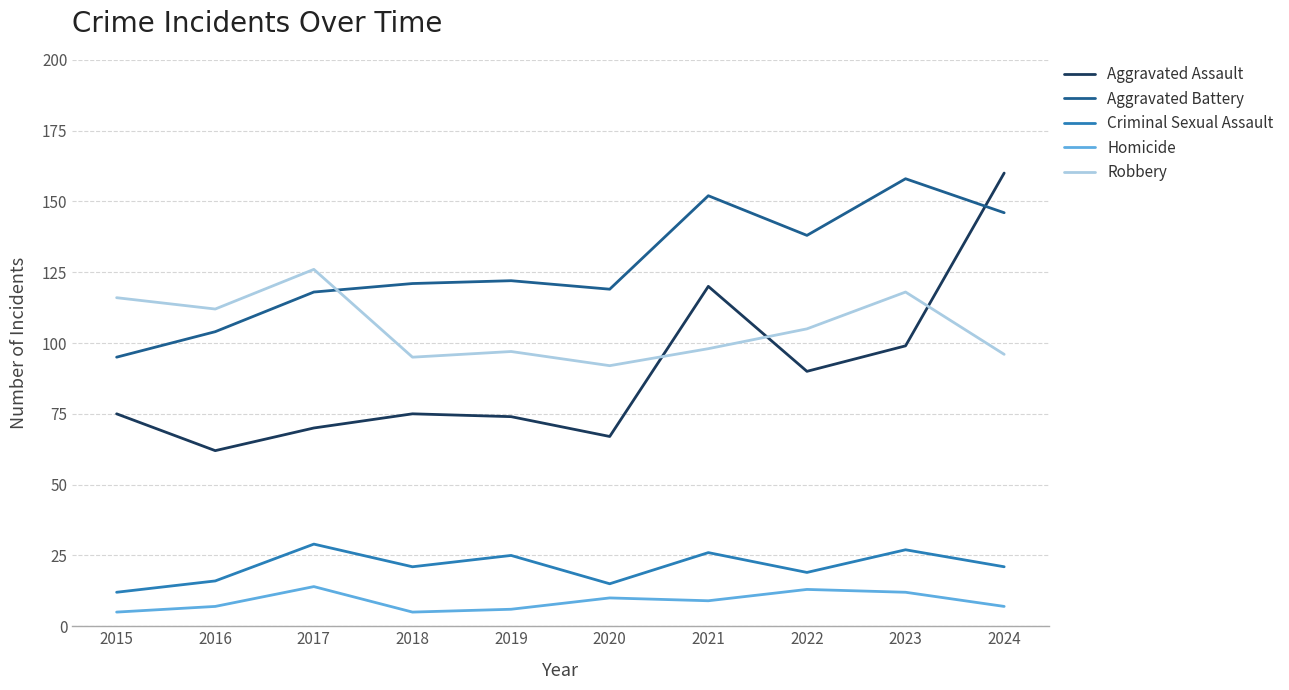

What is the difference between the Aggravated Battery values at 2017 and 2023?

40